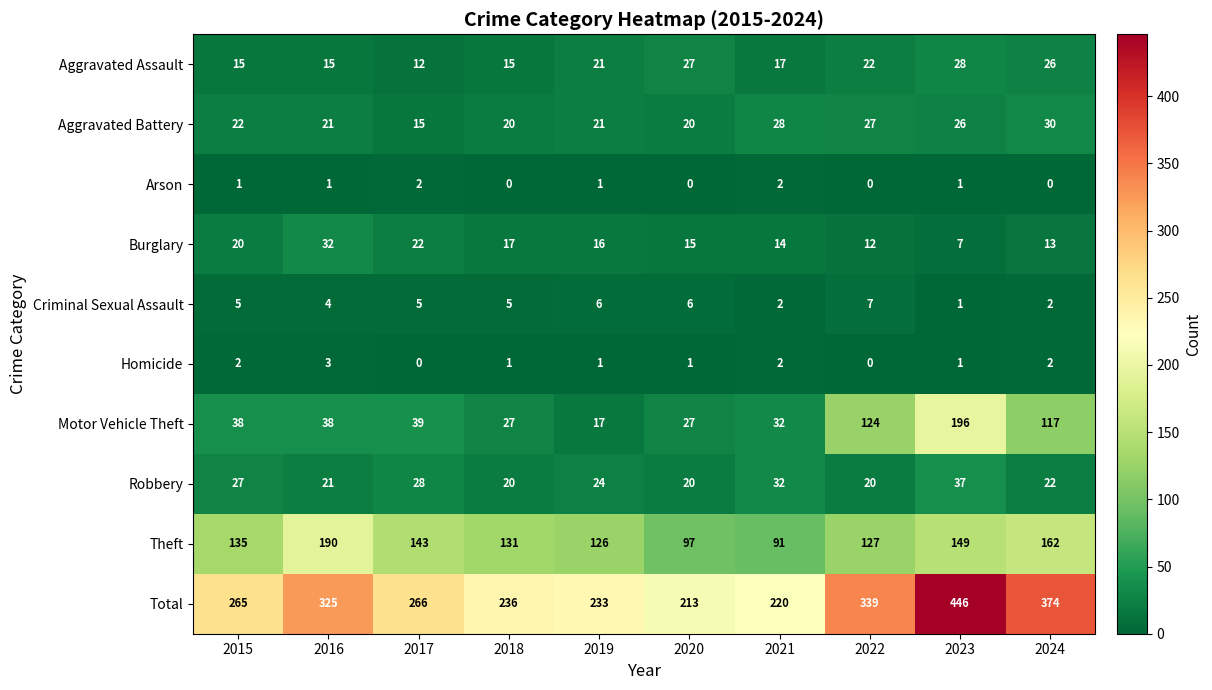

How many Homicide values are between 1 and 2?

7